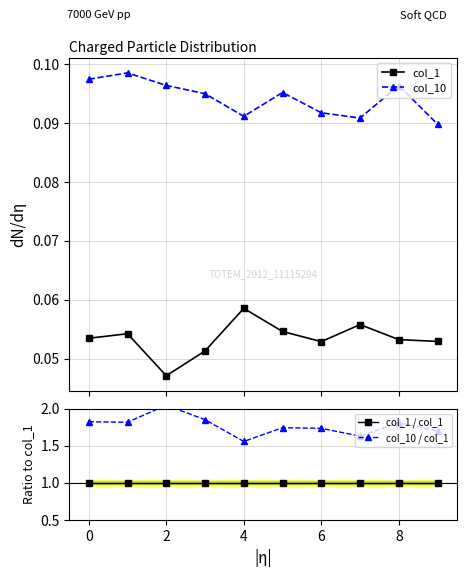

True or false: col_10 and col_1 intersect in this chart.

False